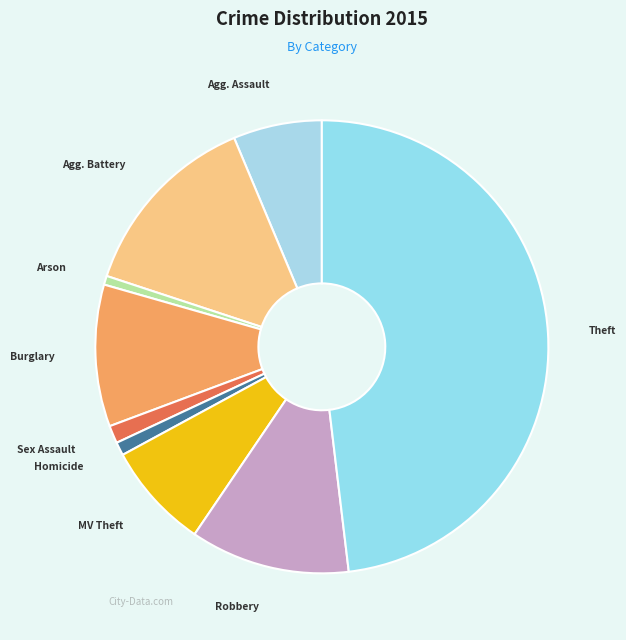

Which slice is the largest?

Theft